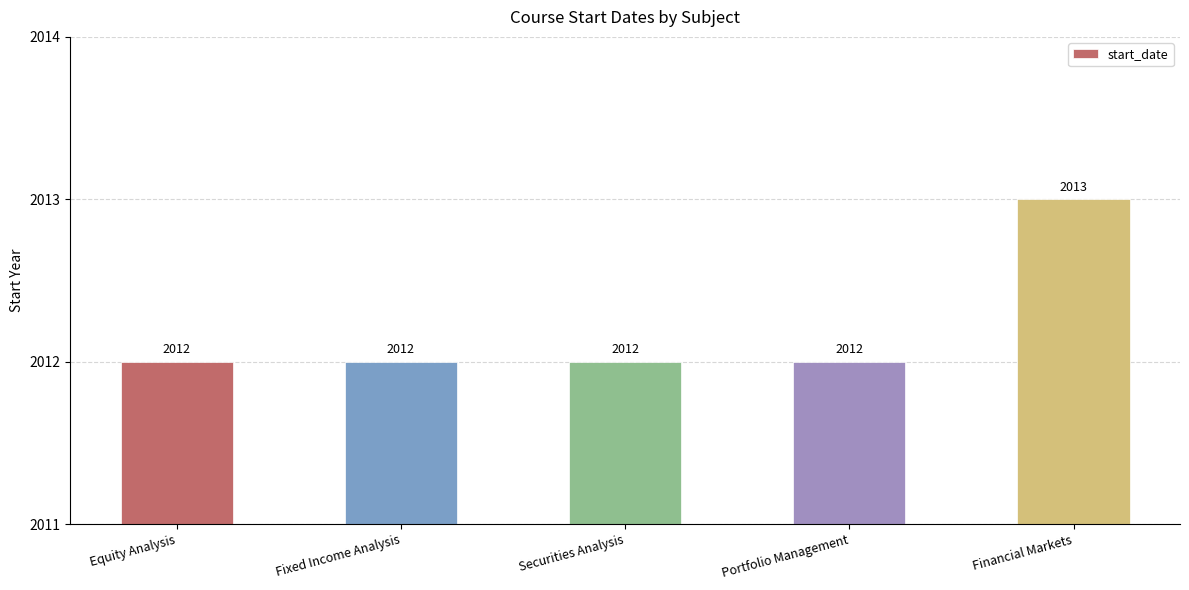

How many values are between 2012 and 2013?

5